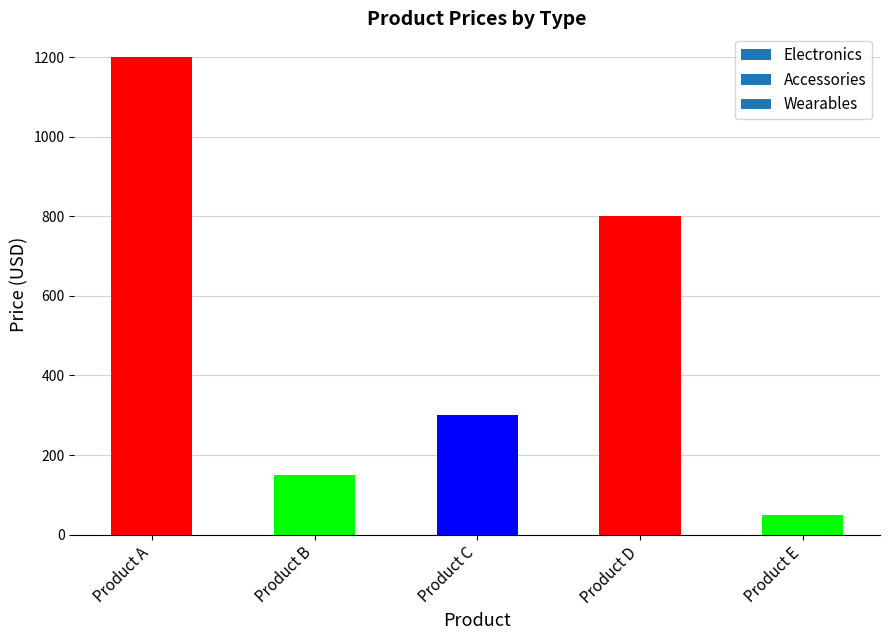

What is the smallest value displayed?

50